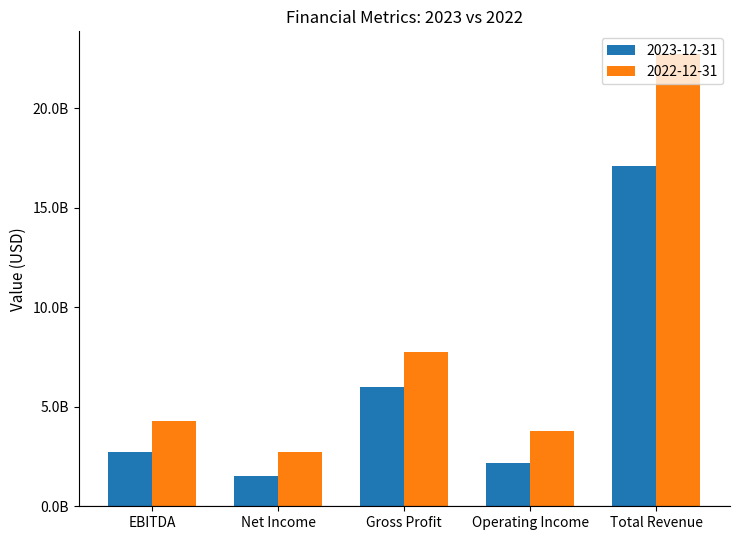

Are the bars grouped side by side (vs. stacked)?

Yes